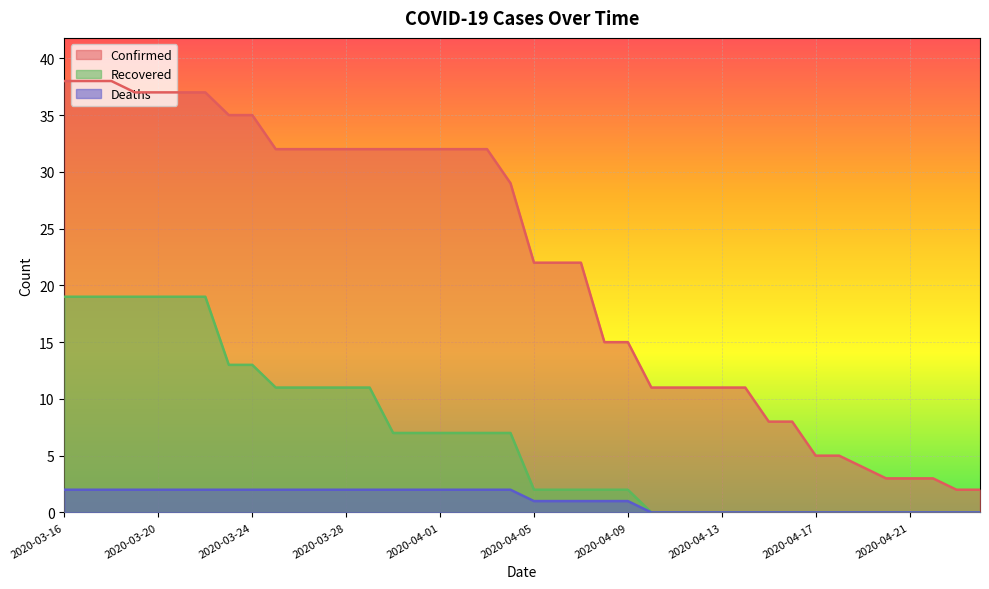

Which series changed the most between 2020-03-21 and 2020-04-12?

Confirmed